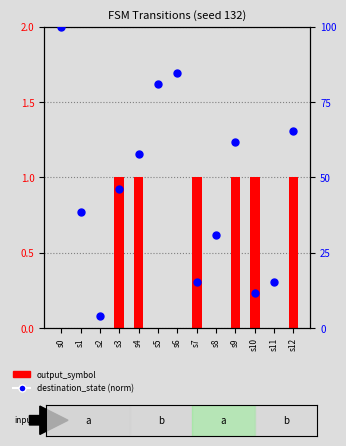

Which series contains the highest Y value?

destination_state (normalized)